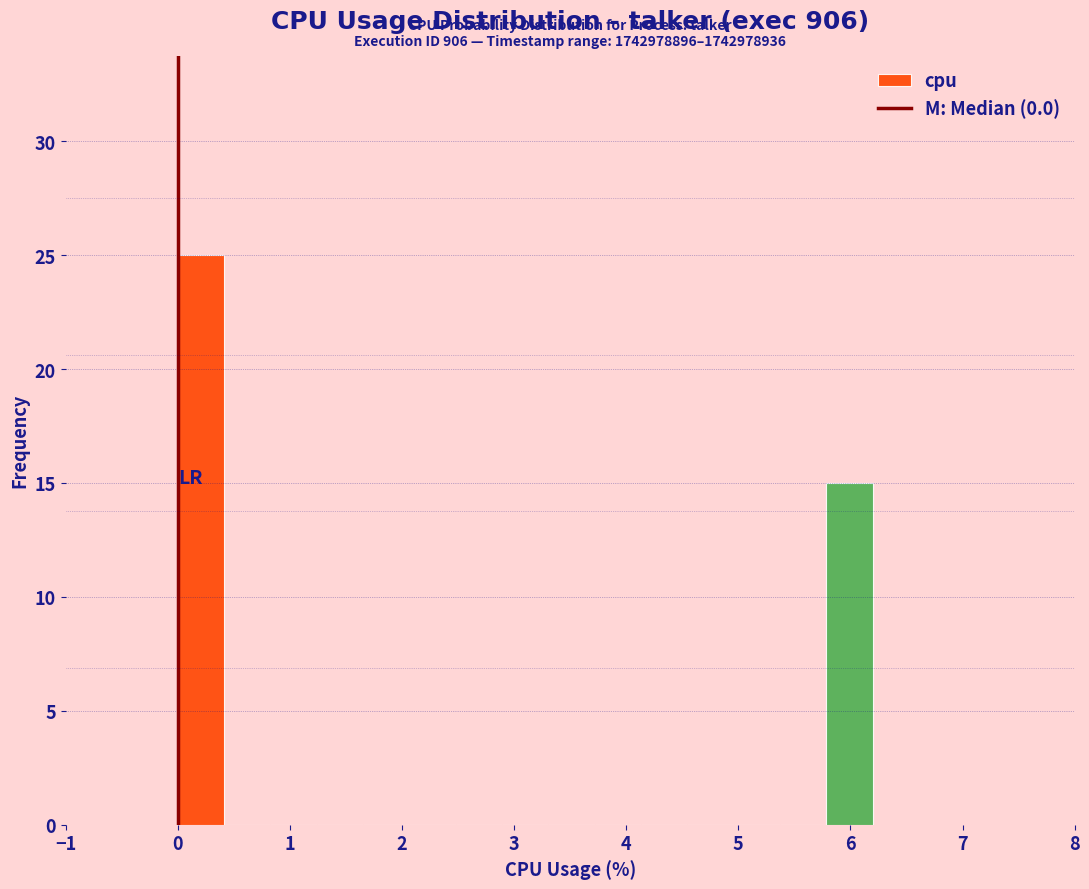

Which range on the x-axis has the tallest bar?

0.0 to 0.4